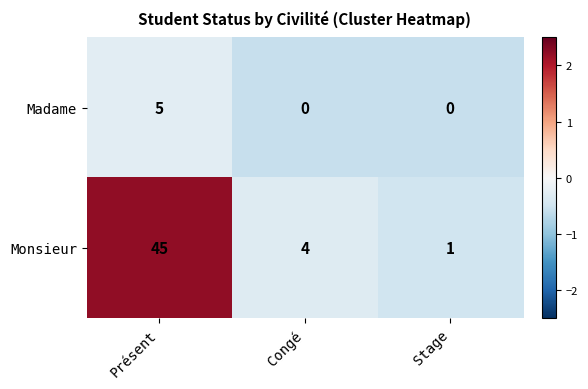

Which series has the widest spread of values?

Monsieur